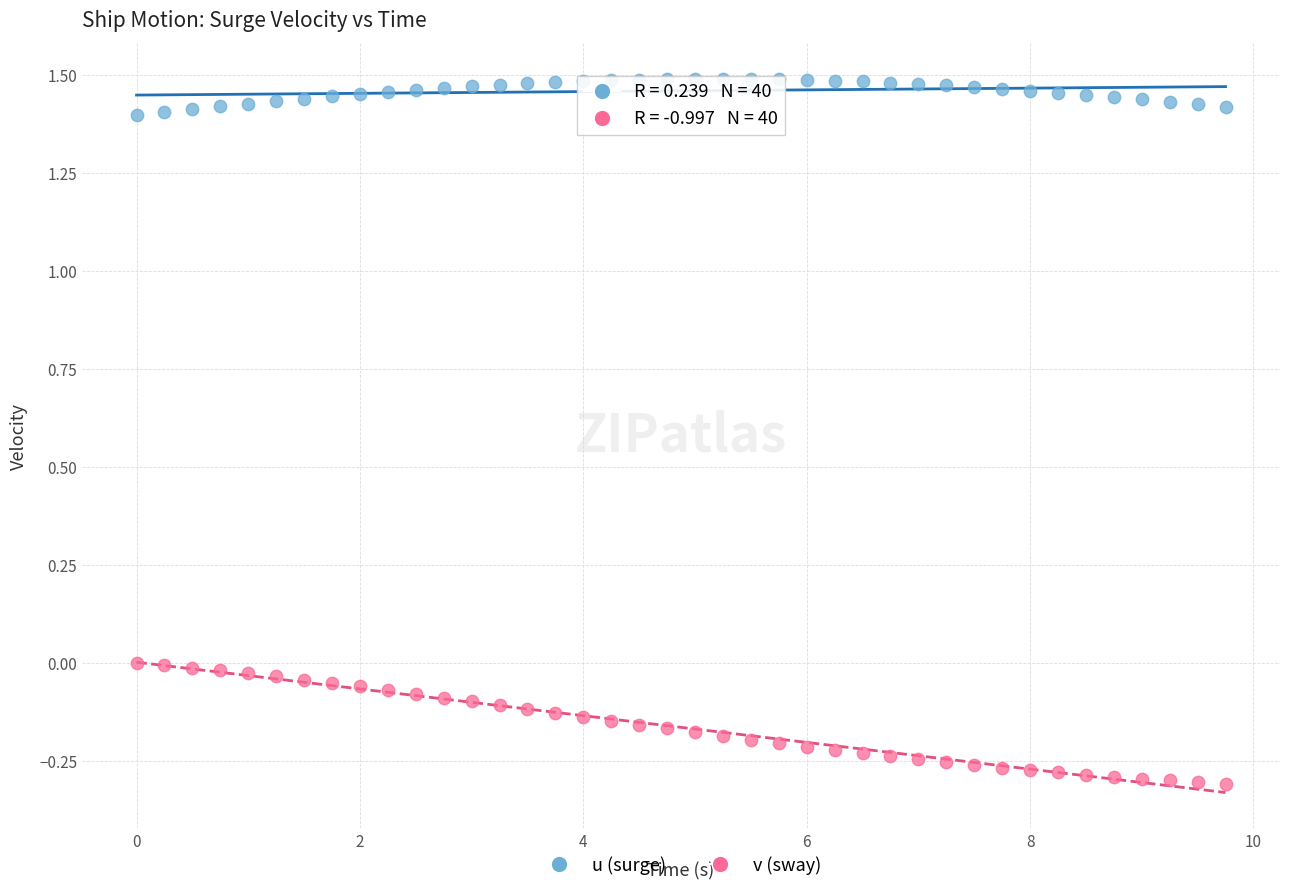

Across all data points, what is the range of Y values (max minus min)?

1.8